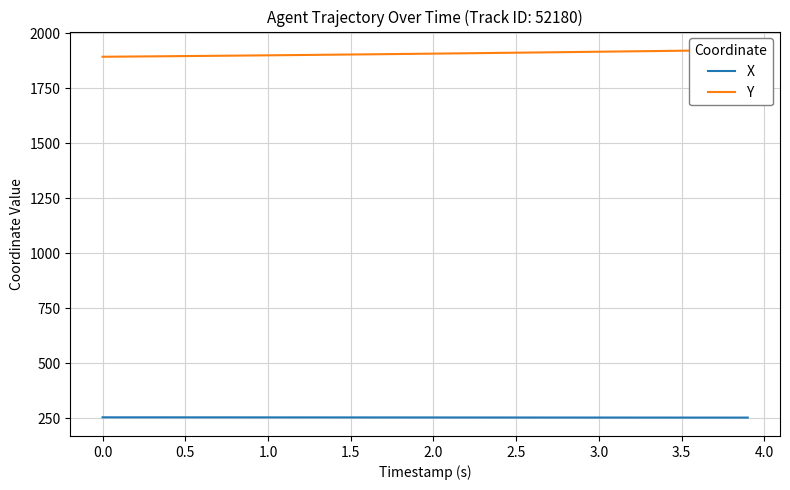

Reading left to right, extract all data points from this chart.

X: 253.9	253.9	253.9	253.8	253.8	253.8	253.8	253.7	253.7	253.7	253.6	253.6	253.6	253.5	253.5	253.5	253.4	253.4	253.4	253.3	253.3	253.2	253.2	253.2	253.1	253.1	253.0	253.0	253.0	252.9	252.9	252.9	252.8	252.8	252.8	252.7	252.7	252.7	252.7	252.6
Y: 1893.4	1894.0	1894.7	1895.3	1895.9	1896.6	1897.2	1897.9	1898.6	1899.3	1900.0	1900.7	1901.4	1902.2	1902.9	1903.7	1904.5	1905.2	1906.0	1906.8	1907.7	1908.5	1909.3	1910.2	1911.0	1911.9	1912.8	1913.6	1914.5	1915.4	1916.3	1917.2	1918.1	1919.0	1920.0	1920.8	1921.8	1922.7	1923.6	1924.5